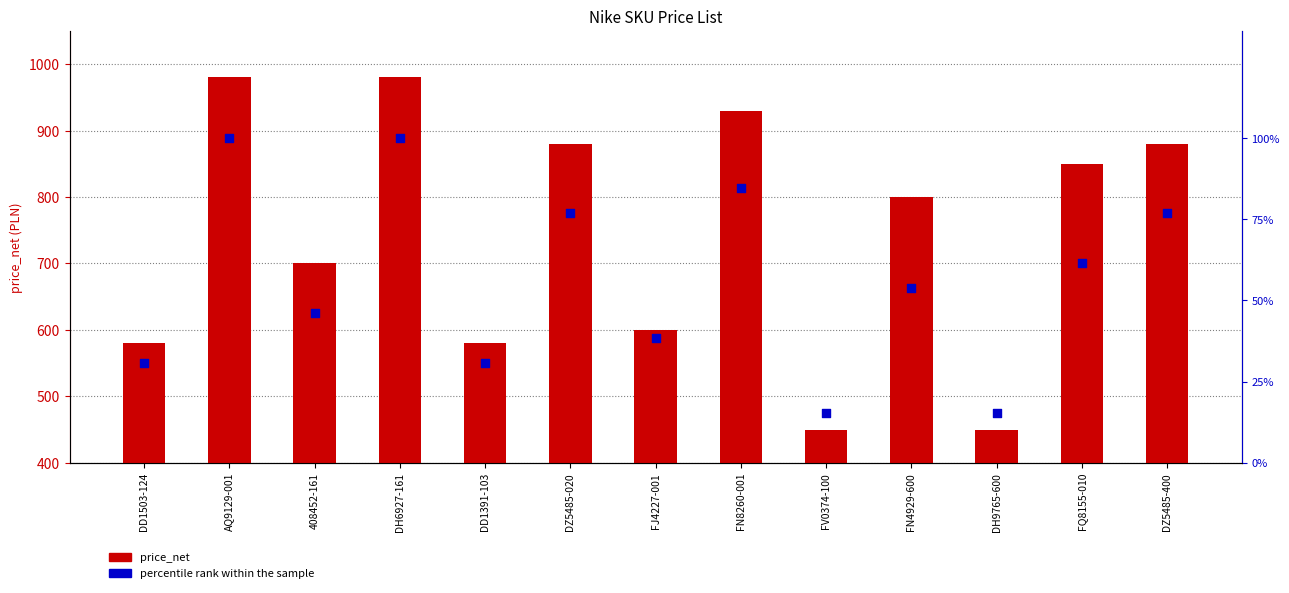

Which series has the widest spread of Y values?

price_net